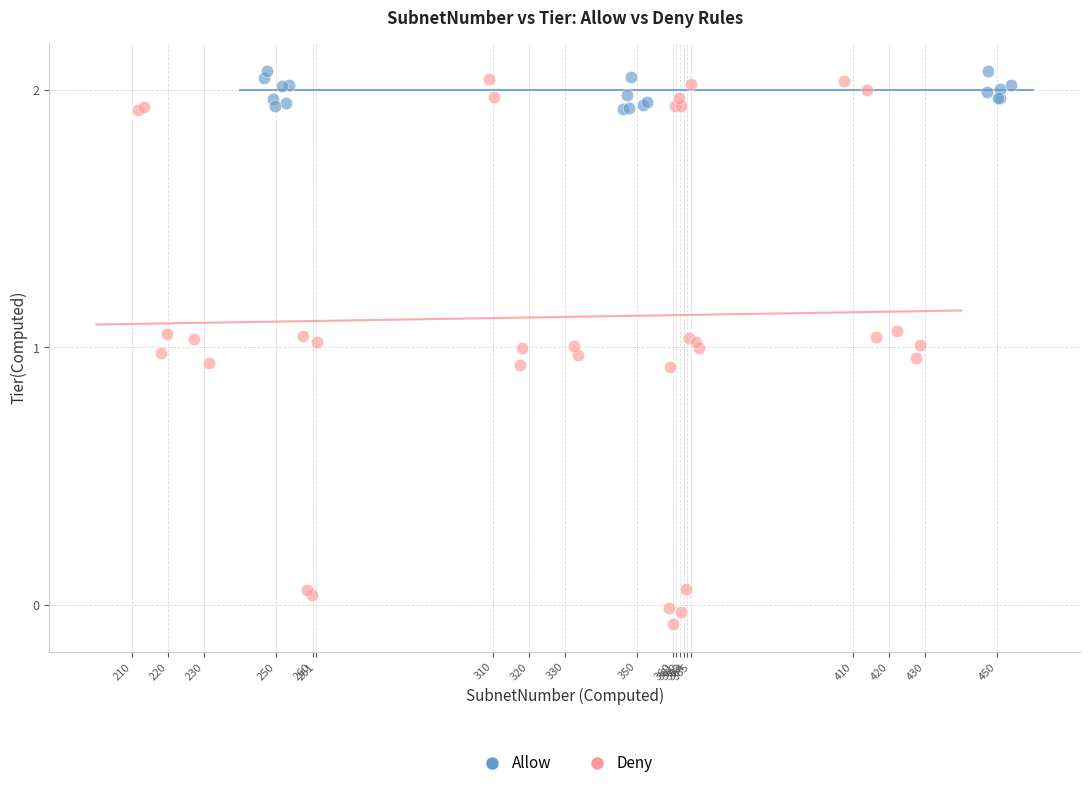

Which series has the largest Y range (max minus min)?

Deny